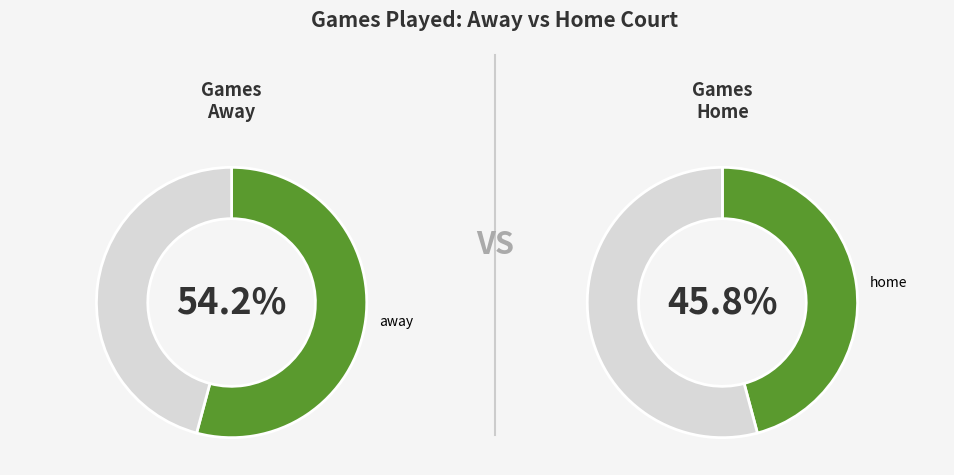

Which slice is the largest?

away